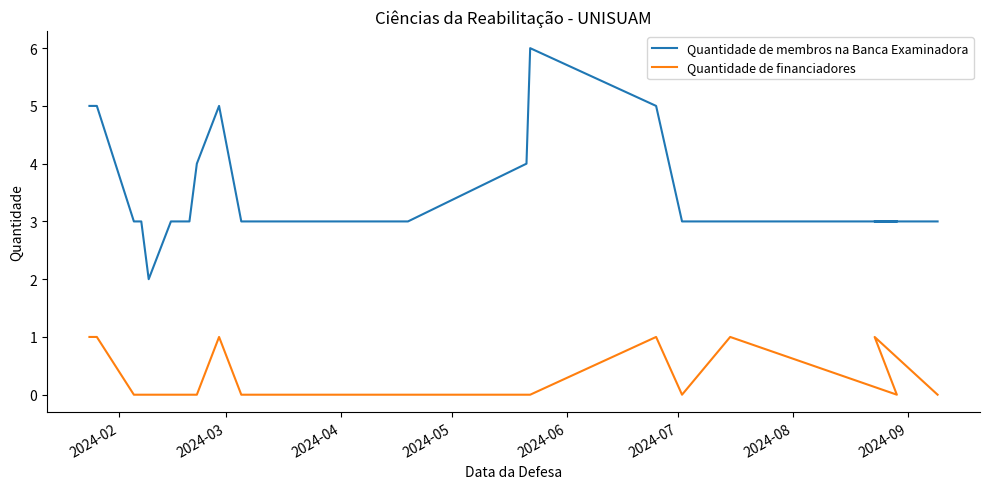

At which category is the sum across all series the highest?

2024-02